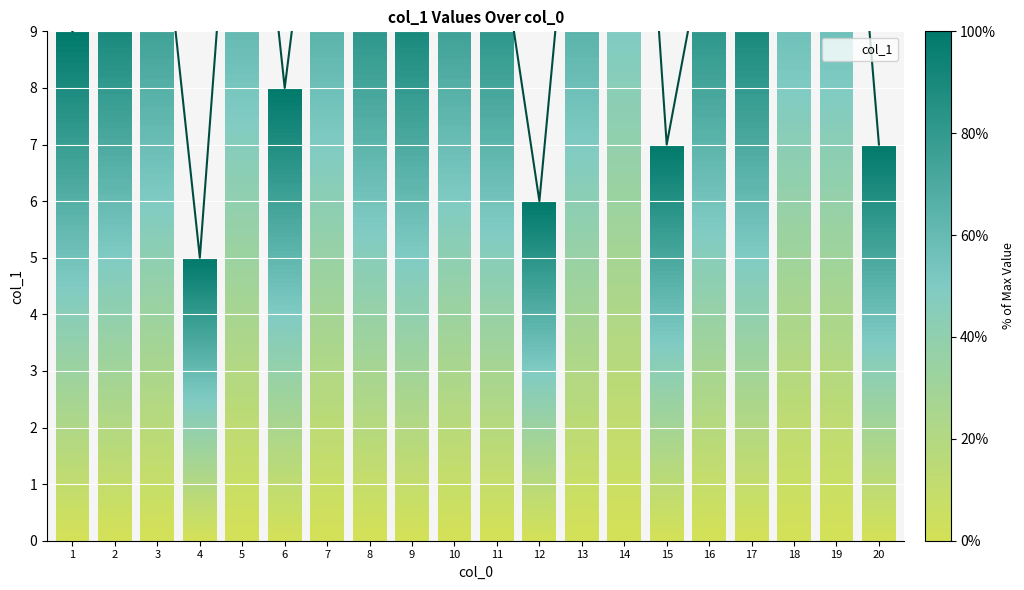

Count the number of values greater than 11.

8